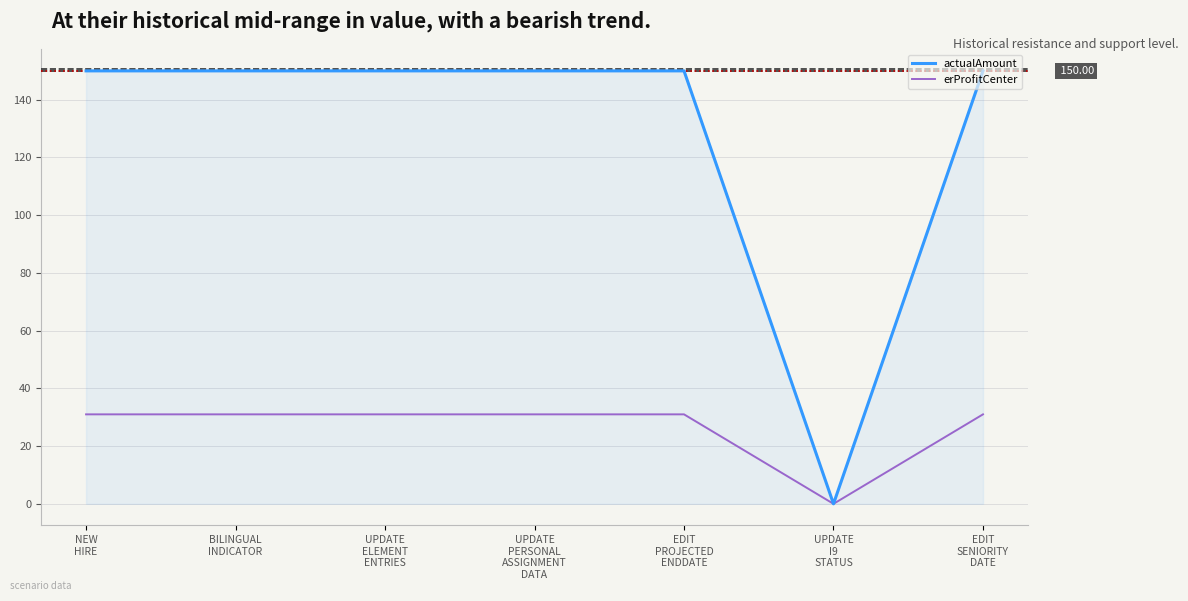

Reading left to right, transcribe all the data shown in this chart.

actualAmount: 150	150	150	150	150	0	150
erProfitCenter: 31	31	31	31	31	0	31